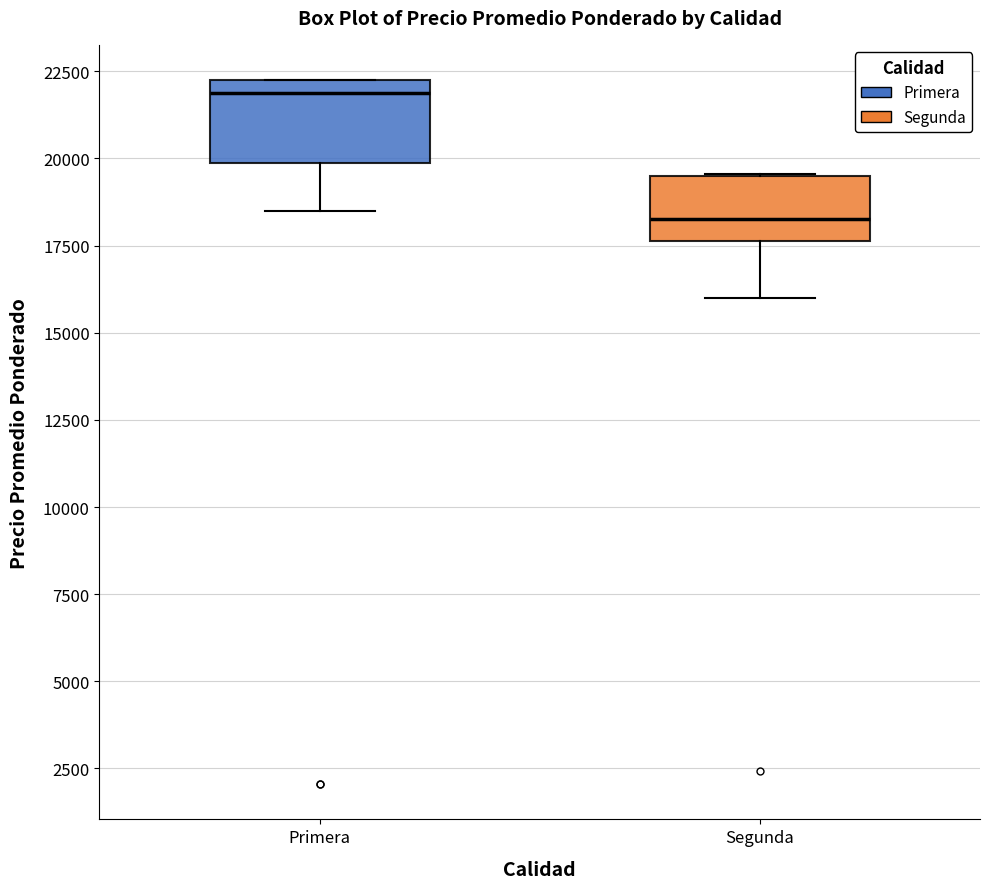

Which box is the tallest, from its lower edge to its upper edge?

Primera